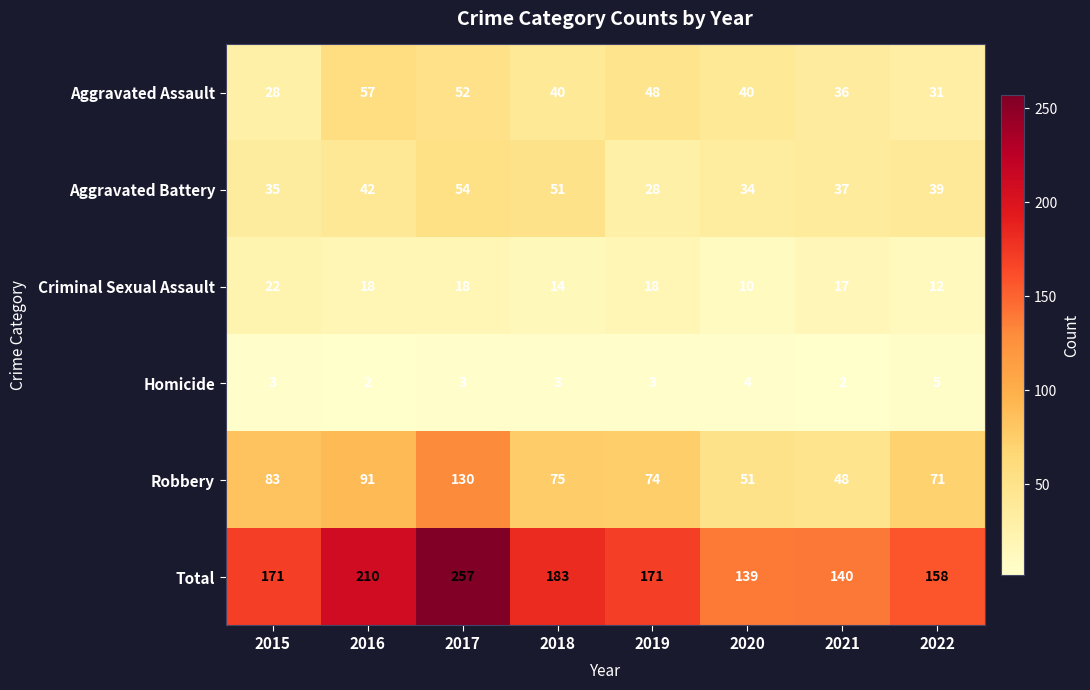

What is the spread (max minus min) of values at 2016?

208